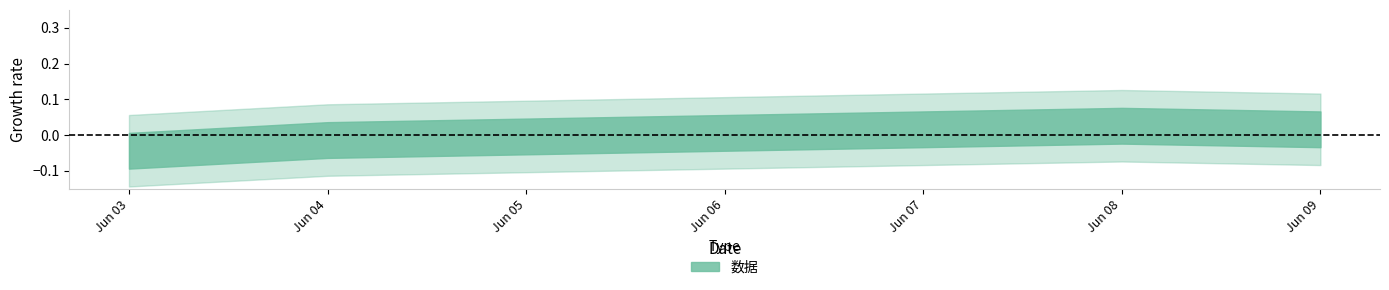

Does the chart have visible grid lines?

No